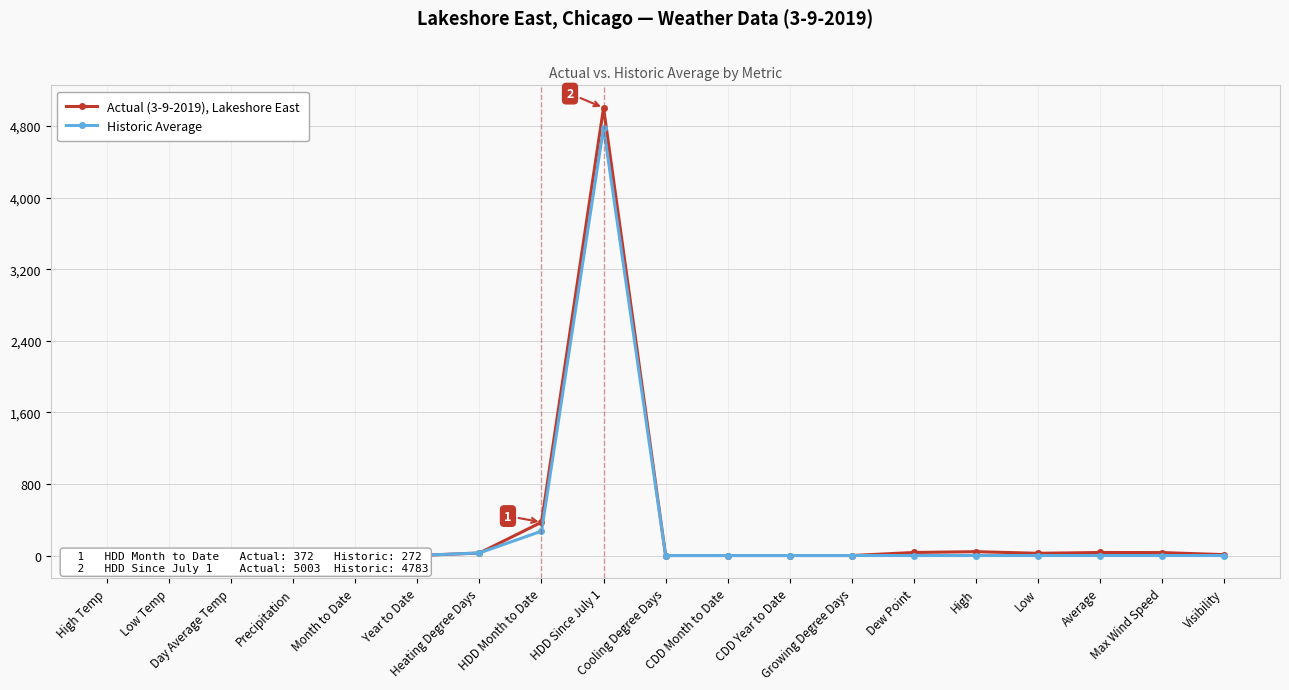

The Actual (3-9-2019), Lakeshore East series shows 34 at Average. True or false?

True